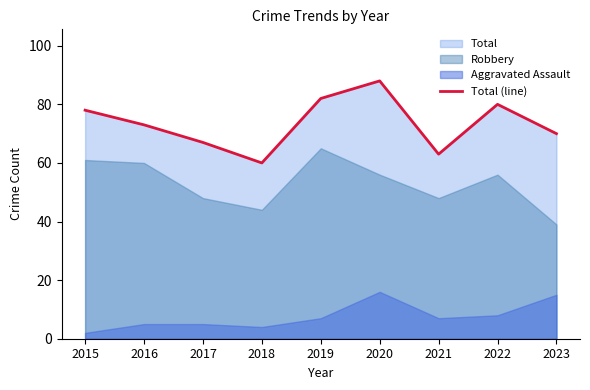

Reading left to right, list all the values displayed in this chart.

78	73	67	60	82	88	63	80	70